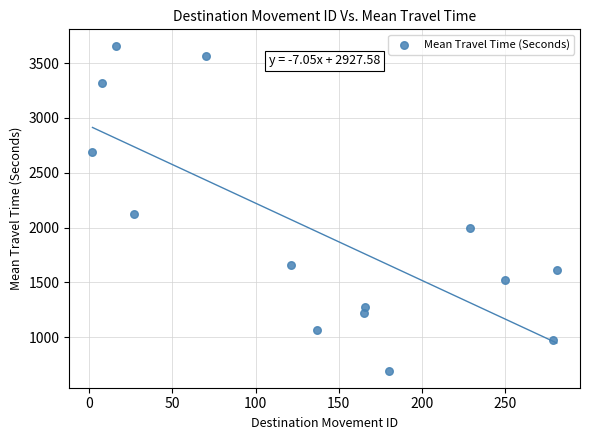

What Y value in the scatter plot is closest to 2174?

2126